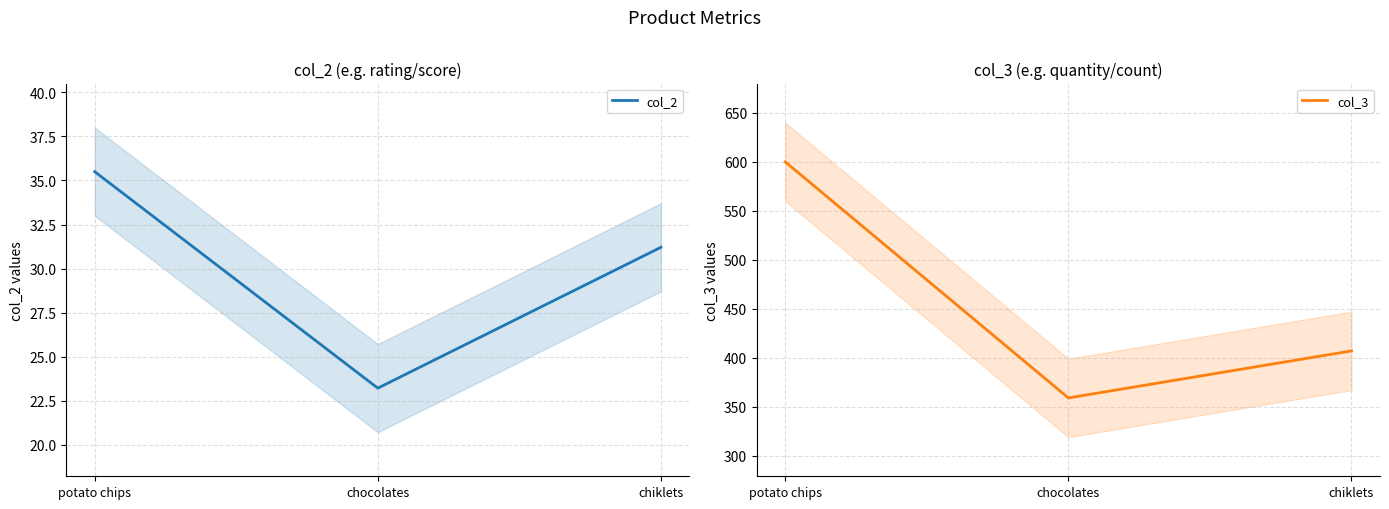

Is this an area chart (filled region under the line)?

No